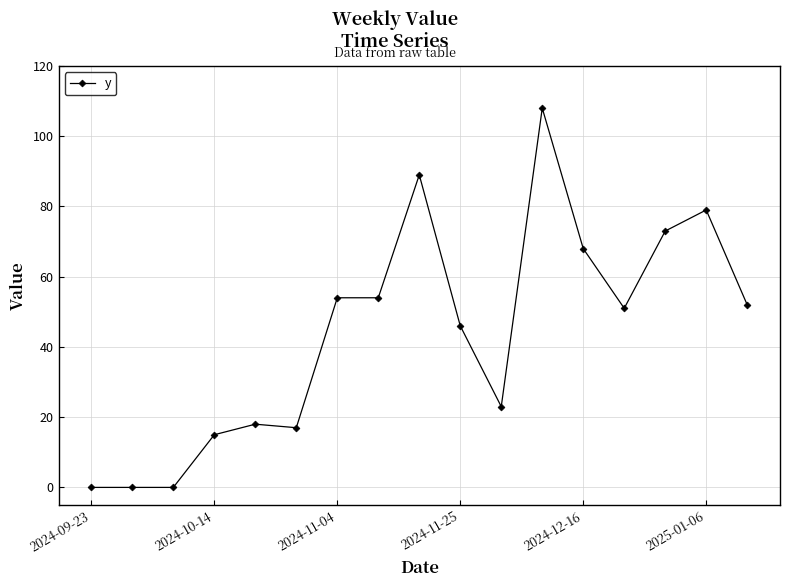

What is the value of the 4th point from the left?

15